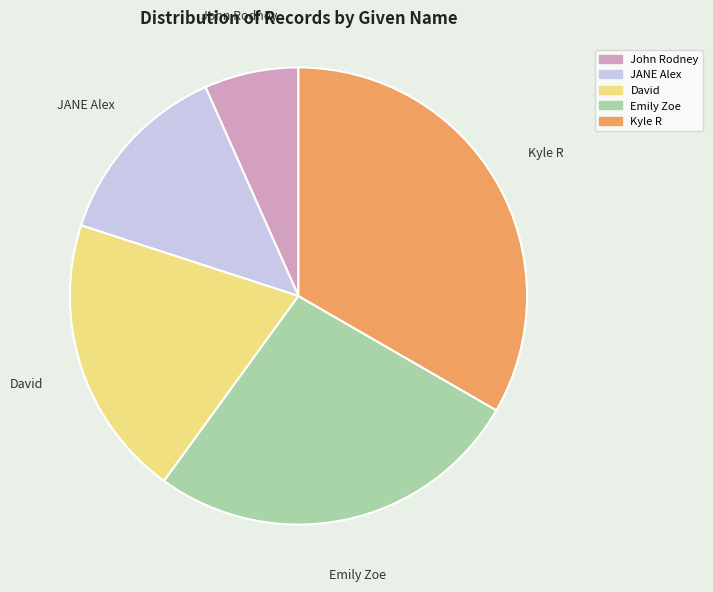

Is it true that Emily Zoe is 39% of the pie?

False